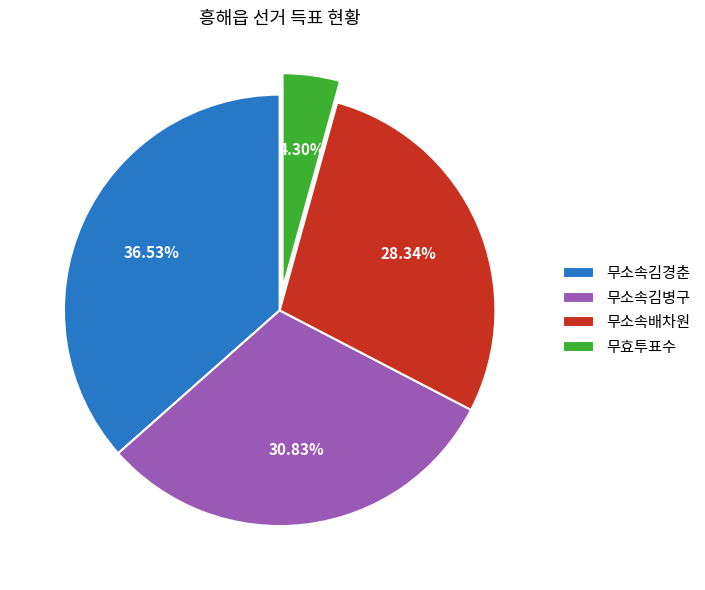

To the nearest percent, what is the average slice percentage?

25%